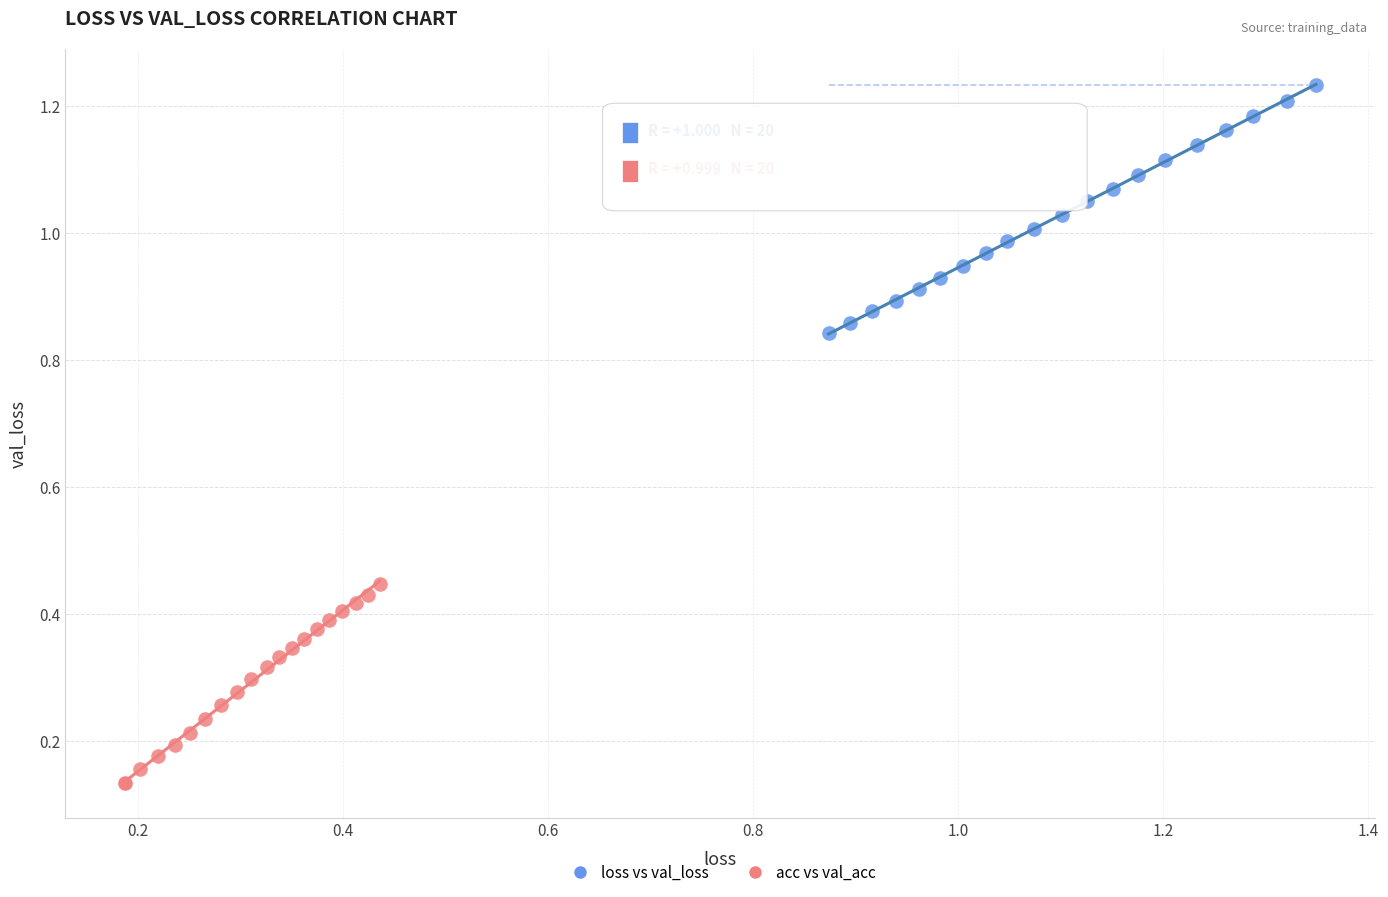

Which series reaches the maximum Y coordinate?

loss vs val_loss